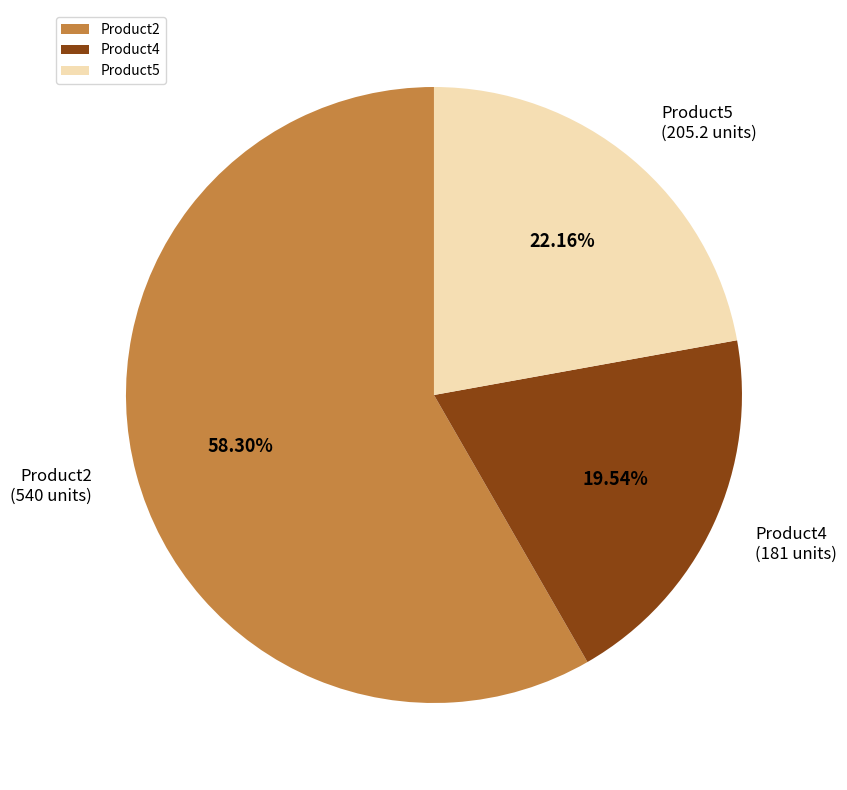

How many segments does this pie chart have?

3